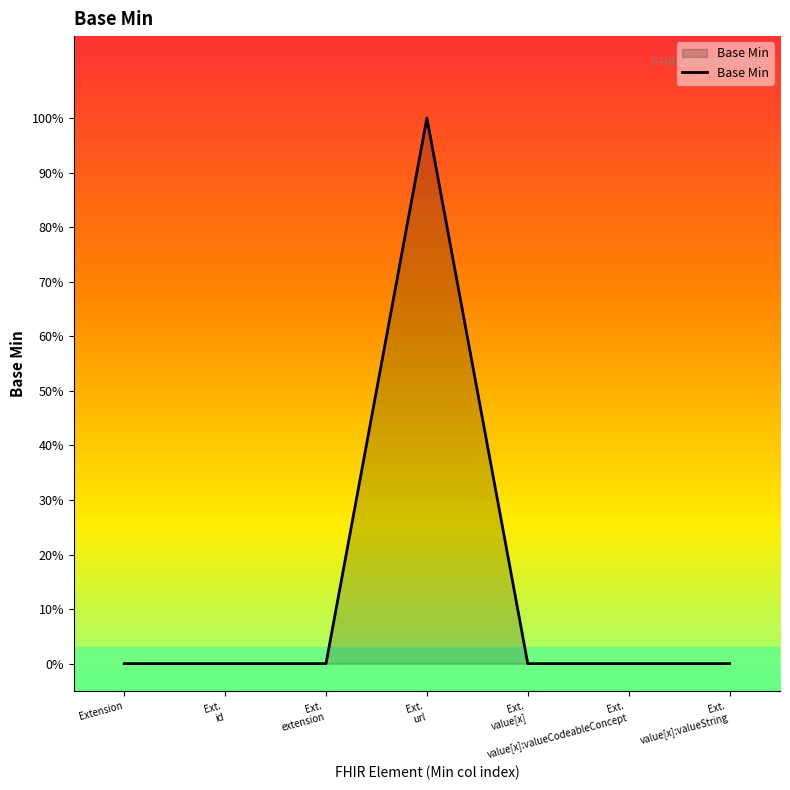

List the labels in order of value, smallest first.

Extension, Ext.
id, Ext.
extension, Ext.
value[x], Ext.
value[x]:valueCodeableConcept, Ext.
value[x]:valueString, Ext.
url